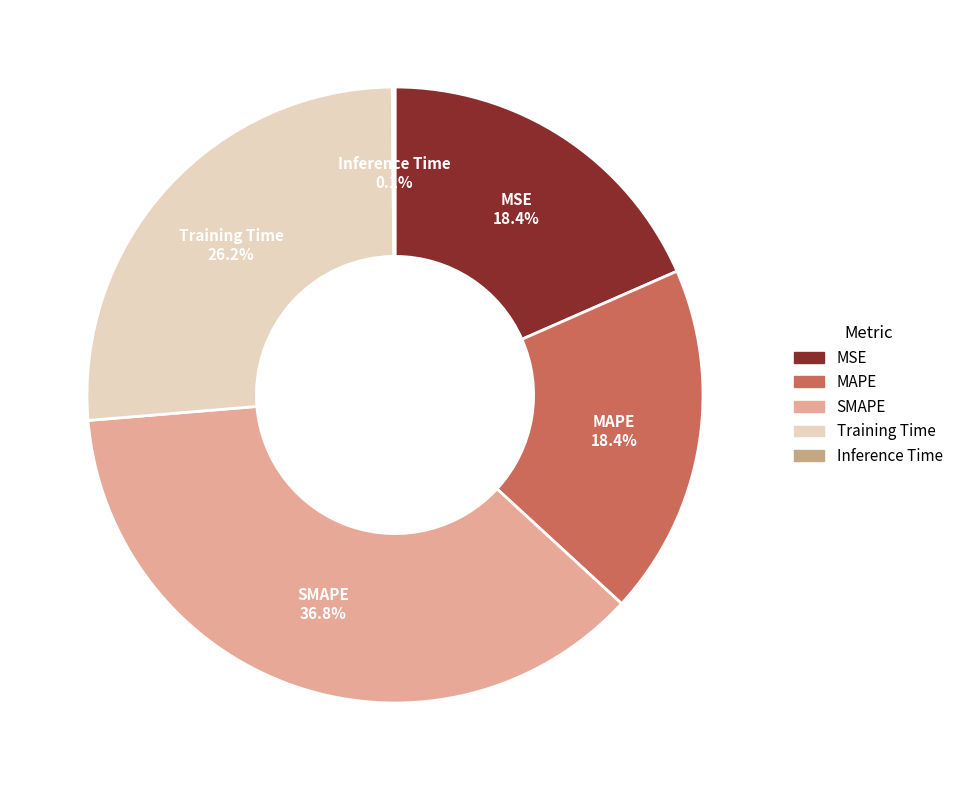

True or false: SMAPE accounts for 27% of the total.

False